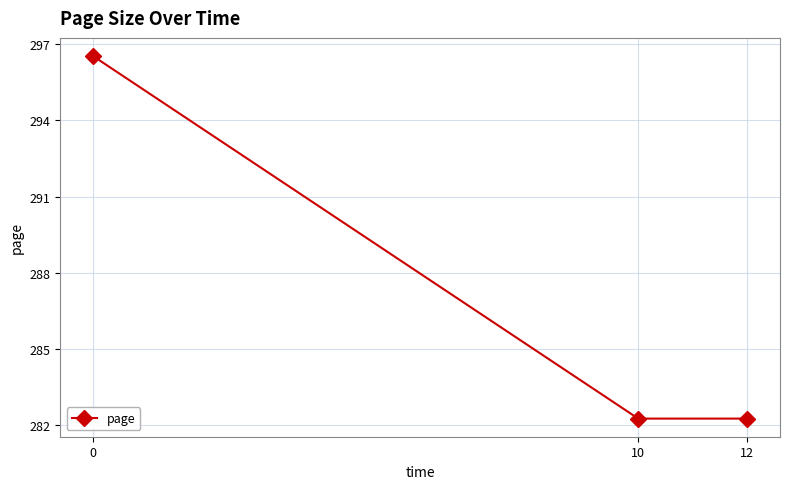

What is the ratio of the value at 12 to the value at 0?

1.0